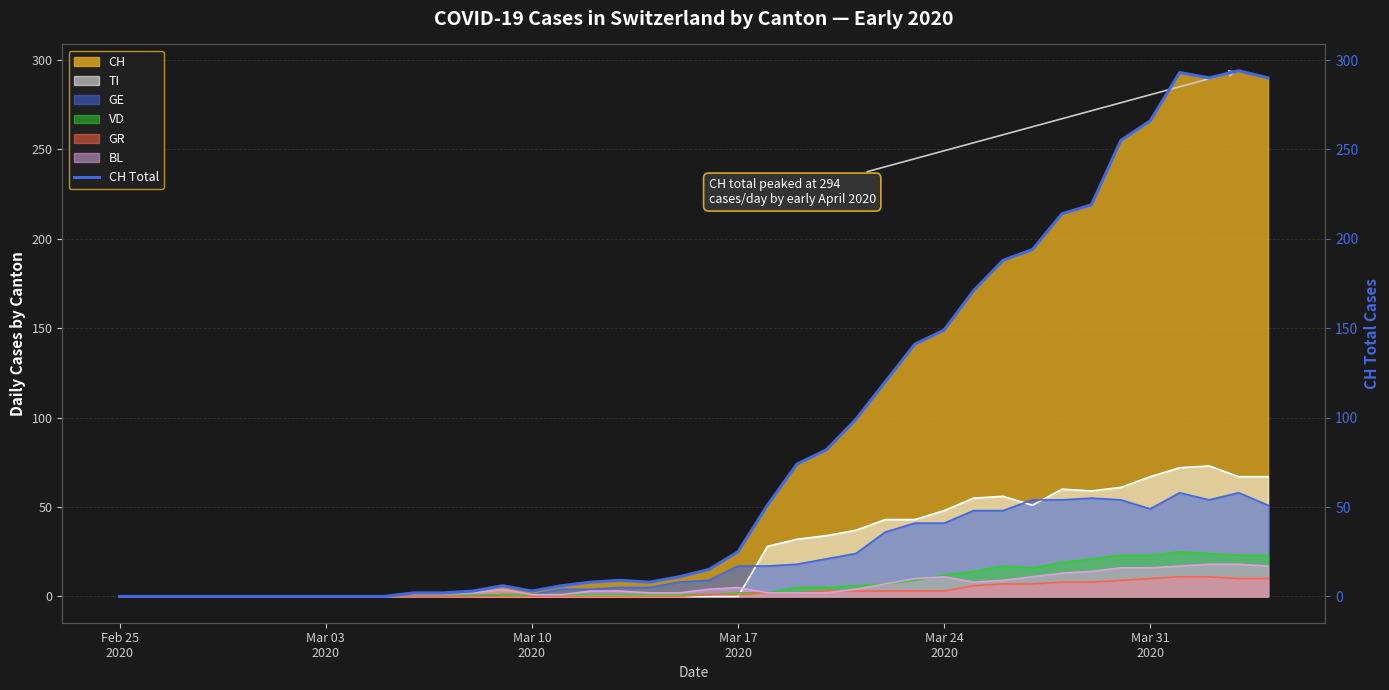

Count the number of values greater than 15.

19